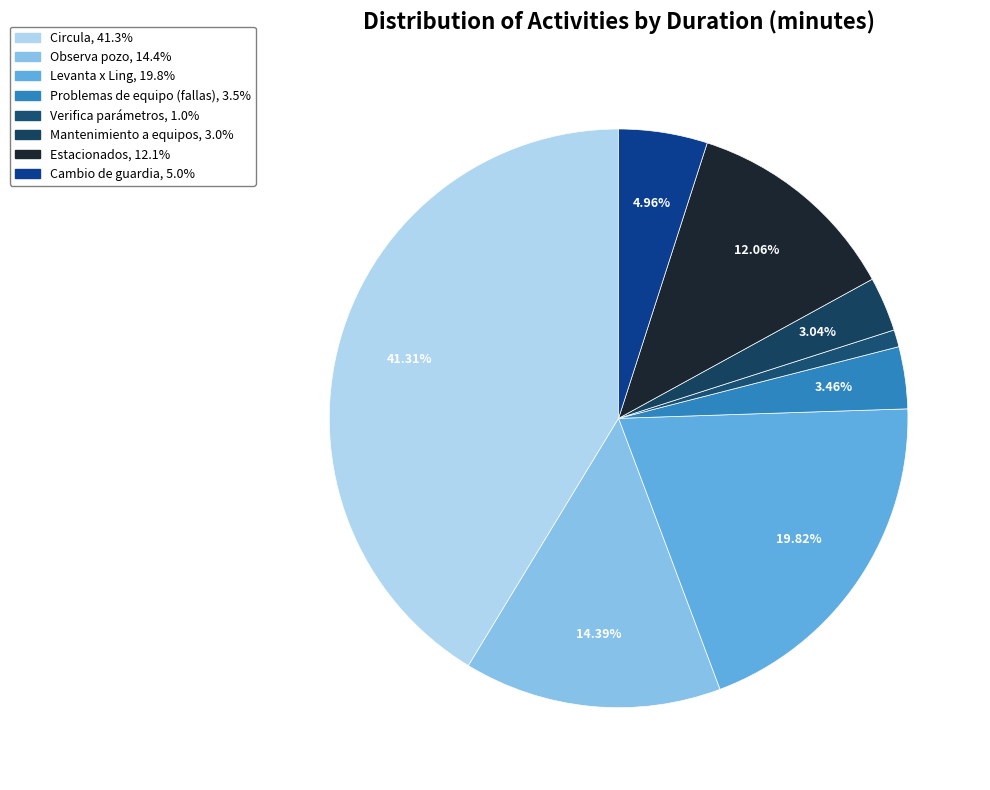

Combined, do Circula and Mantenimiento a equipos account for over 50%?

No